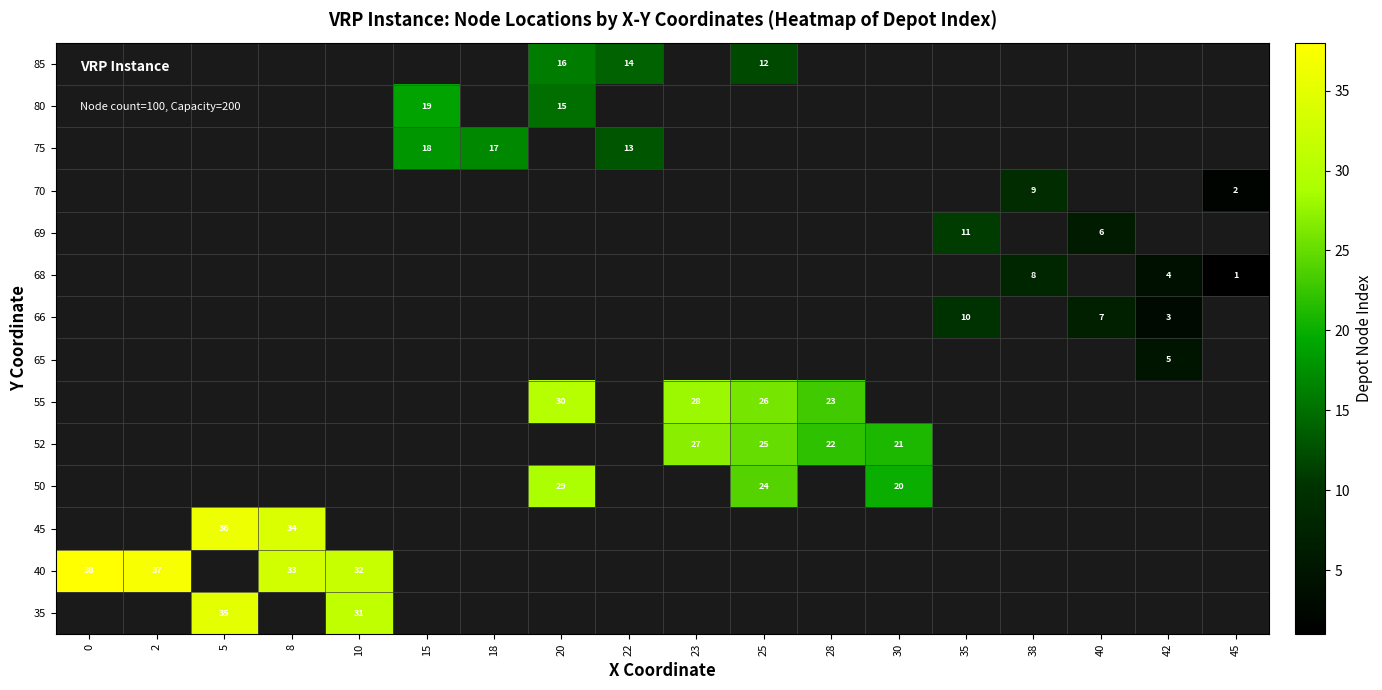

What is the sum of the 40 values at 10 and 2?

69